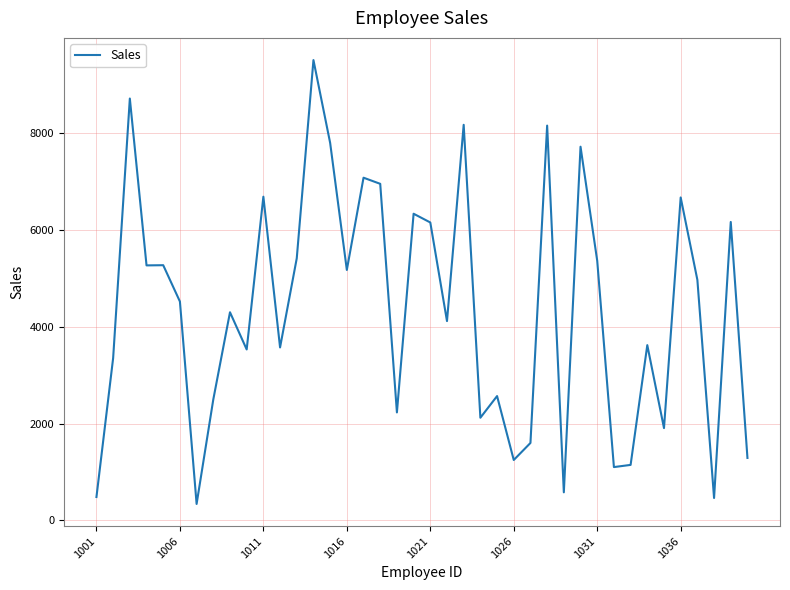

What is the greatest value displayed?

9510.8